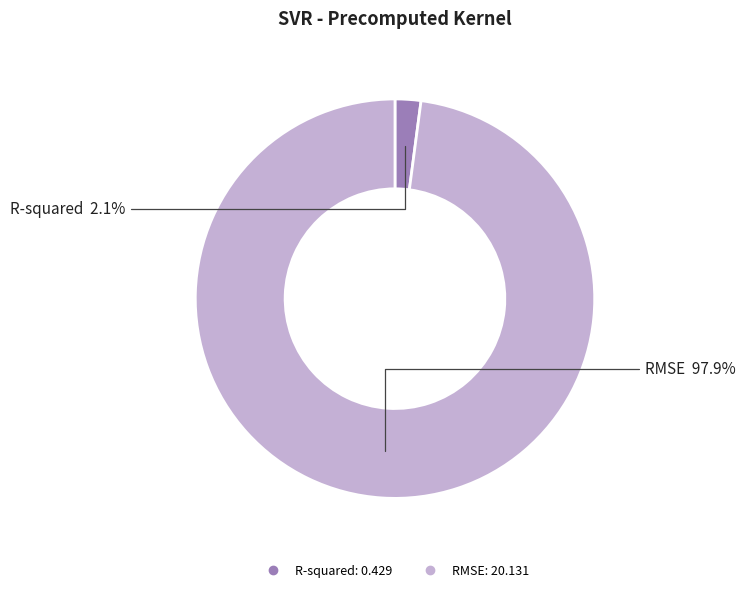

To the nearest percent, what is the difference between the largest and smallest slice percentages?

96%